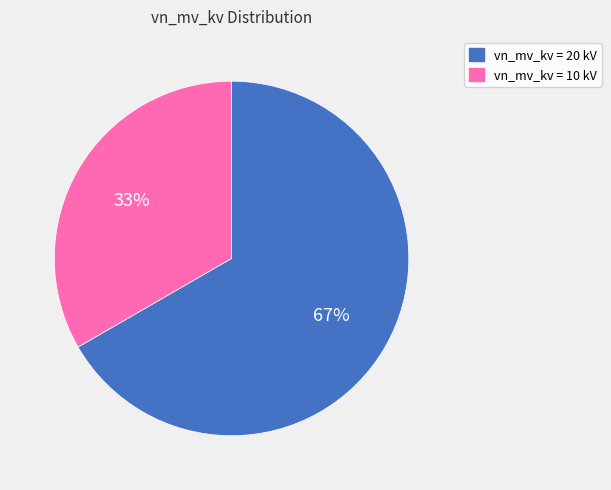

To the nearest percent, what is the average slice percentage?

50%